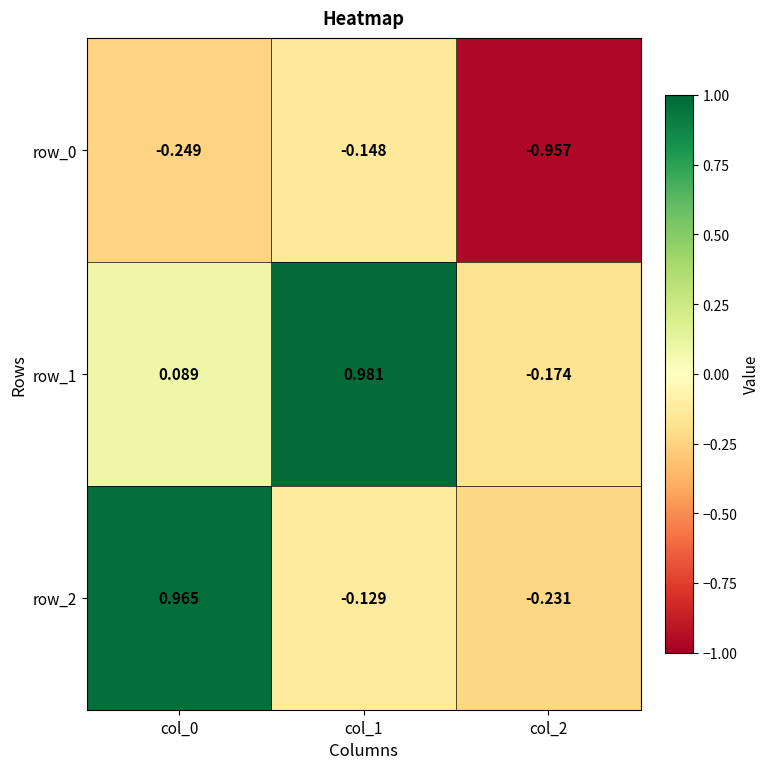

At how many categories does at least one series exceed 0?

2